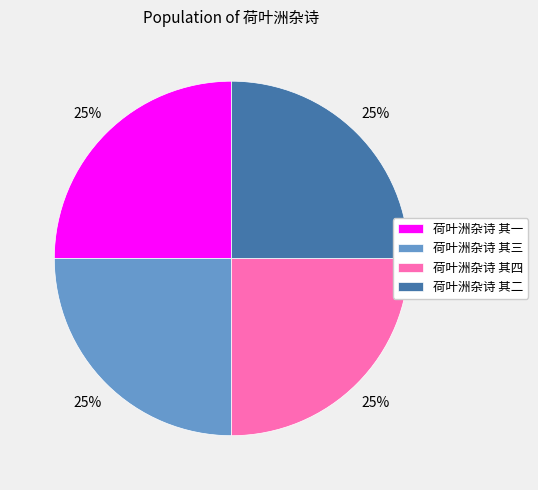

True or false: 荷叶洲杂诗 其二 accounts for 25% of the total.

True